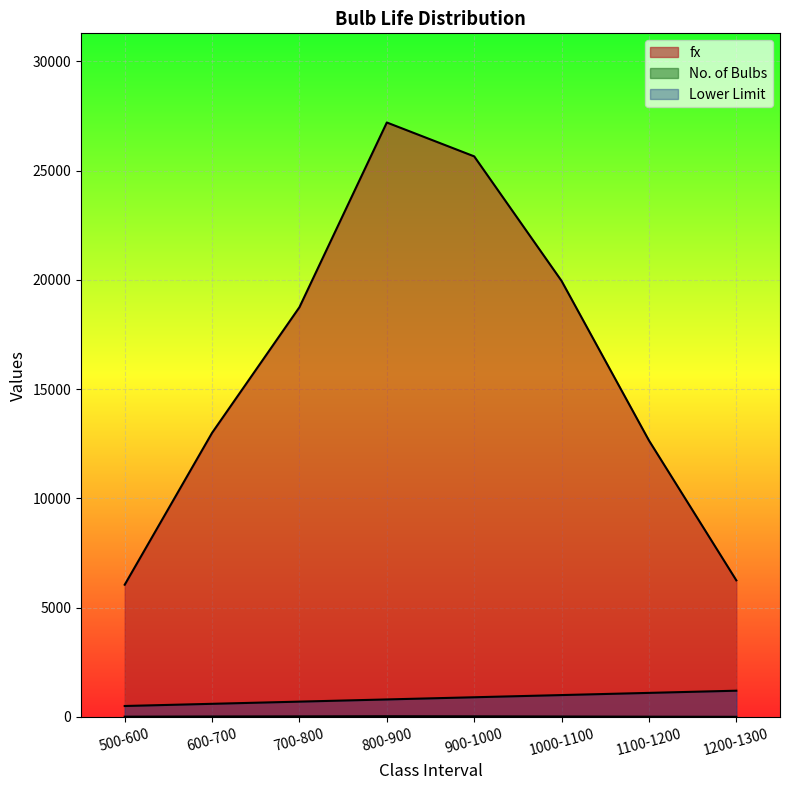

The fx series shows 6250 at 1200-1300. True or false?

True